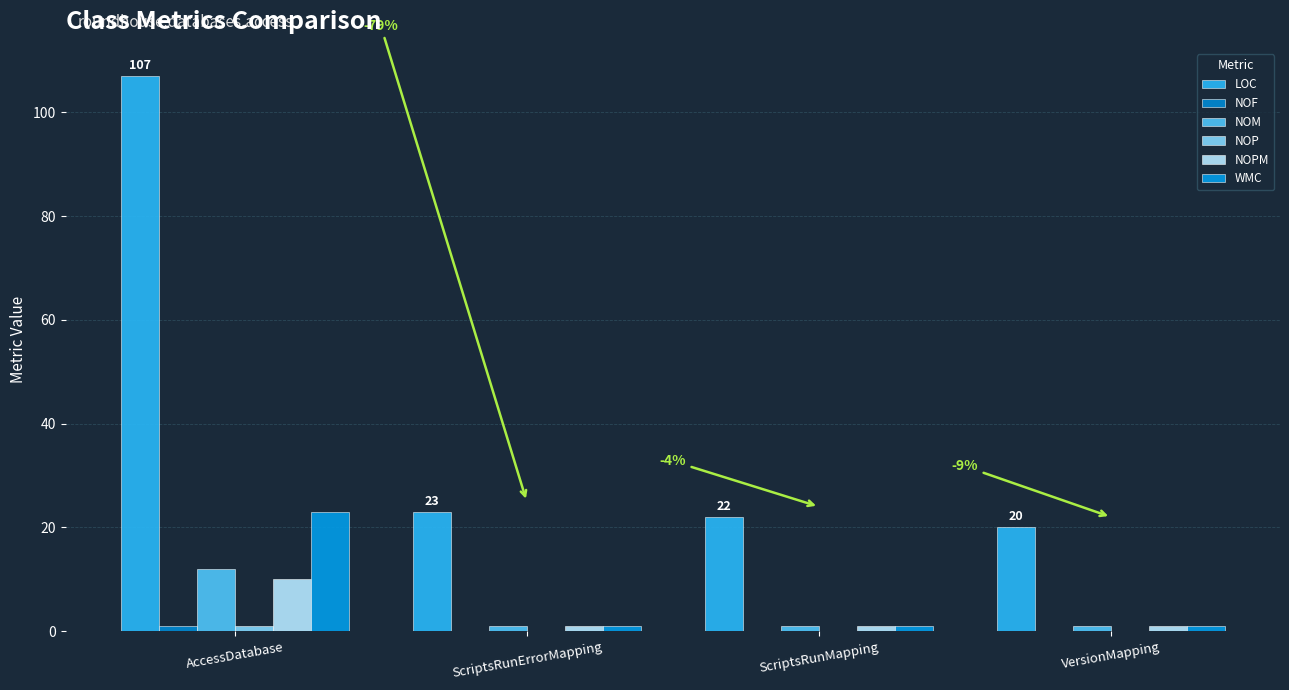

What is the sum of the NOPM values at VersionMapping and AccessDatabase?

11